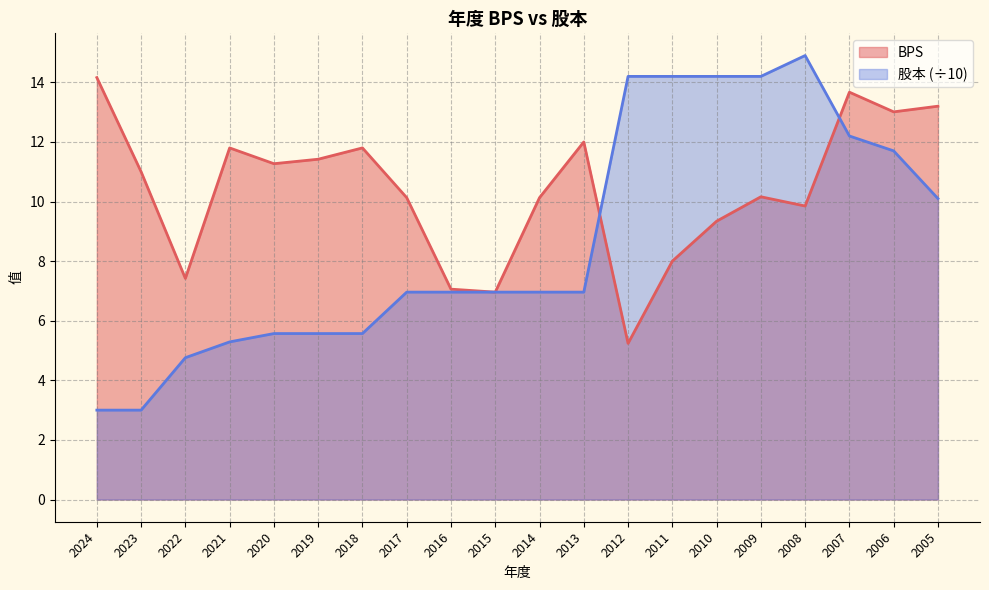

At which category is the sum across all series the highest?

2007